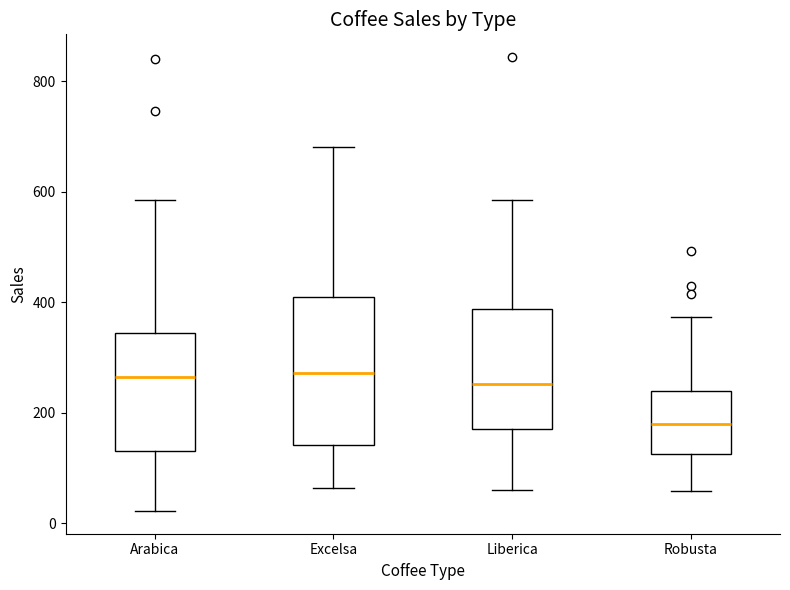

Reading left to right, transcribe this box plot: for each box, give where its median line is, the range the box spans, and where its two whiskers end, as read against the y-axis. The values are not printed on the chart, so give them approximately, as read against the axis.

Arabica: median 260, box 140 to 340, whiskers 20 to 580
Excelsa: median 280, box 140 to 400, whiskers 60 to 680
Liberica: median 260, box 180 to 380, whiskers 60 to 580
Robusta: median 180, box 120 to 240, whiskers 60 to 380